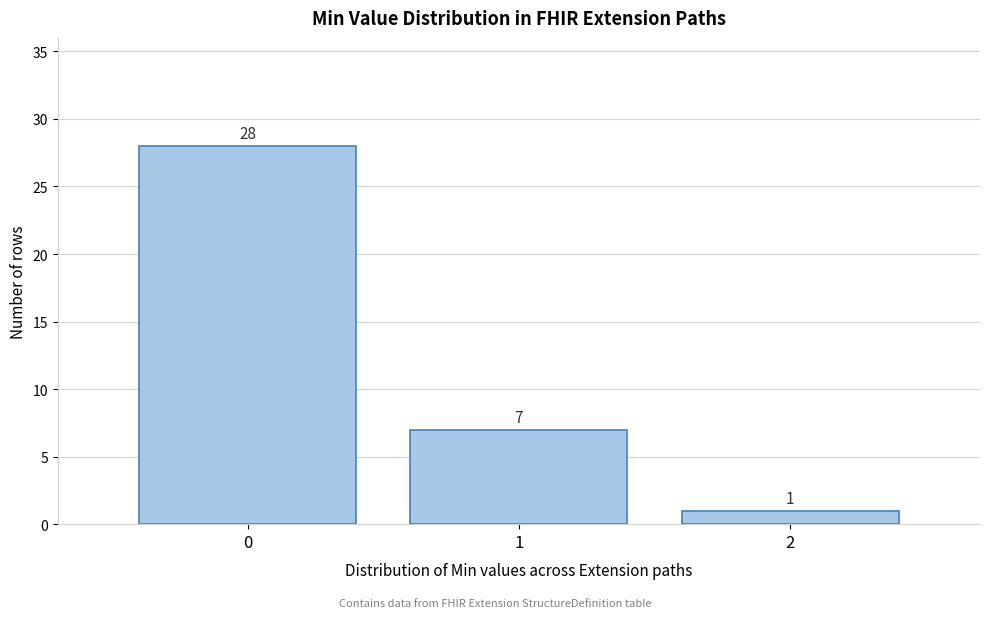

Reading left to right, extract all data points from this chart.

0=28	1=7	2=1